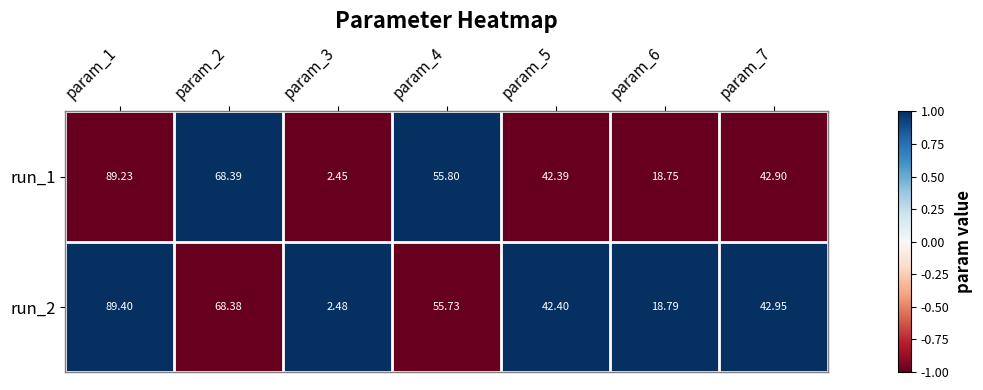

Is the value of run_1 at param_4 greater than the value of run_2 at param_6?

Yes